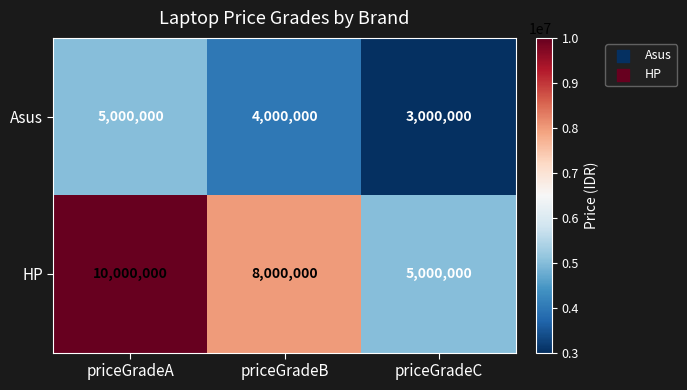

What is the difference between the HP values at priceGradeA and priceGradeB?

2000000